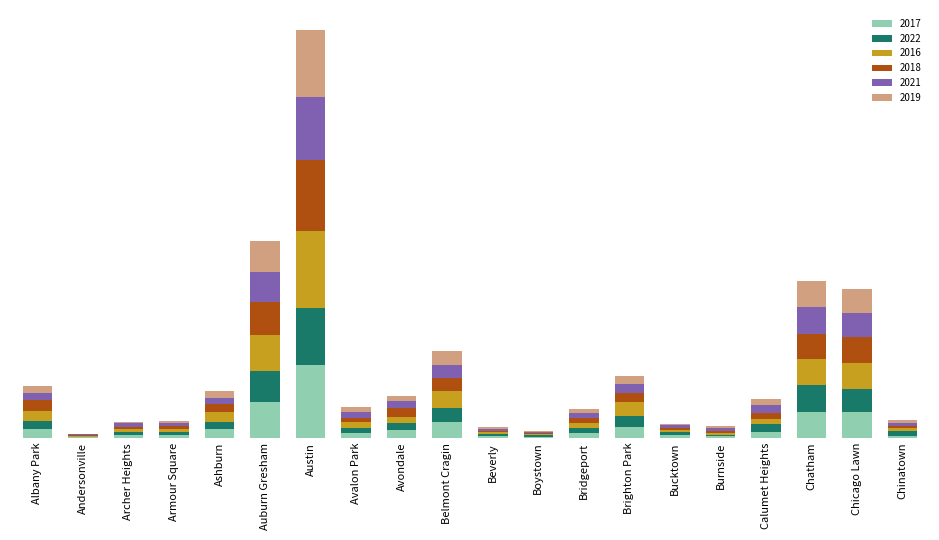

Are the bars horizontal?

No